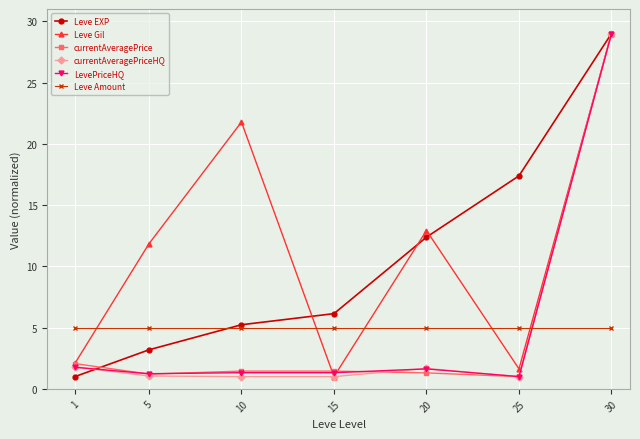

What is the highest value of the currentAveragePriceHQ series?

29.0